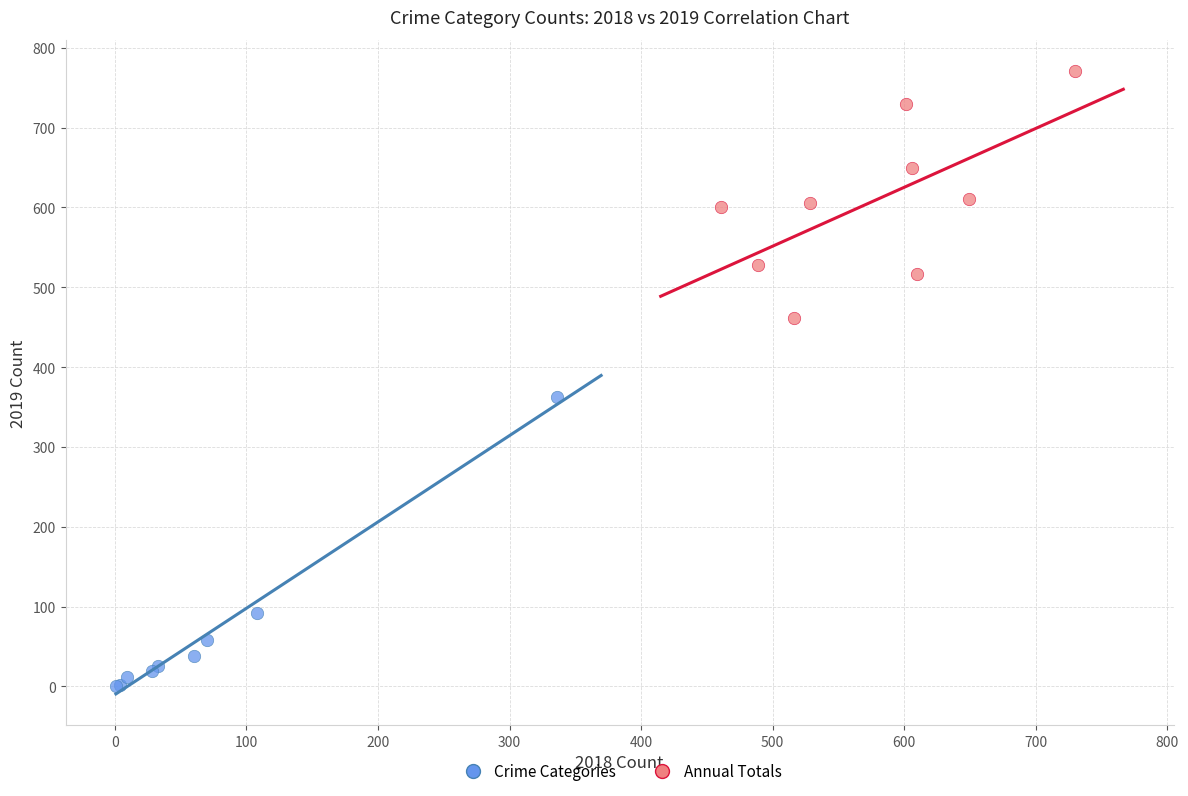

Which series reaches the minimum Y coordinate?

Crime Categories